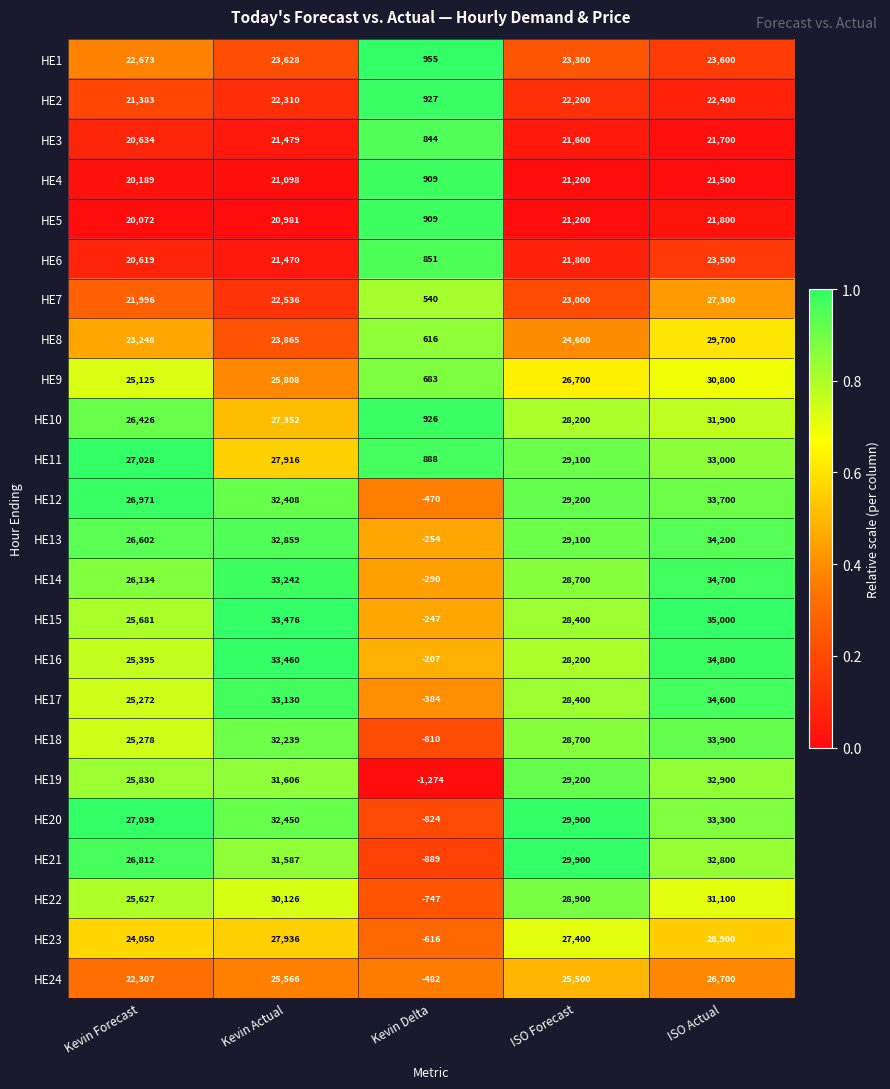

The HE4 series shows 328 at Kevin Delta. True or false?

False